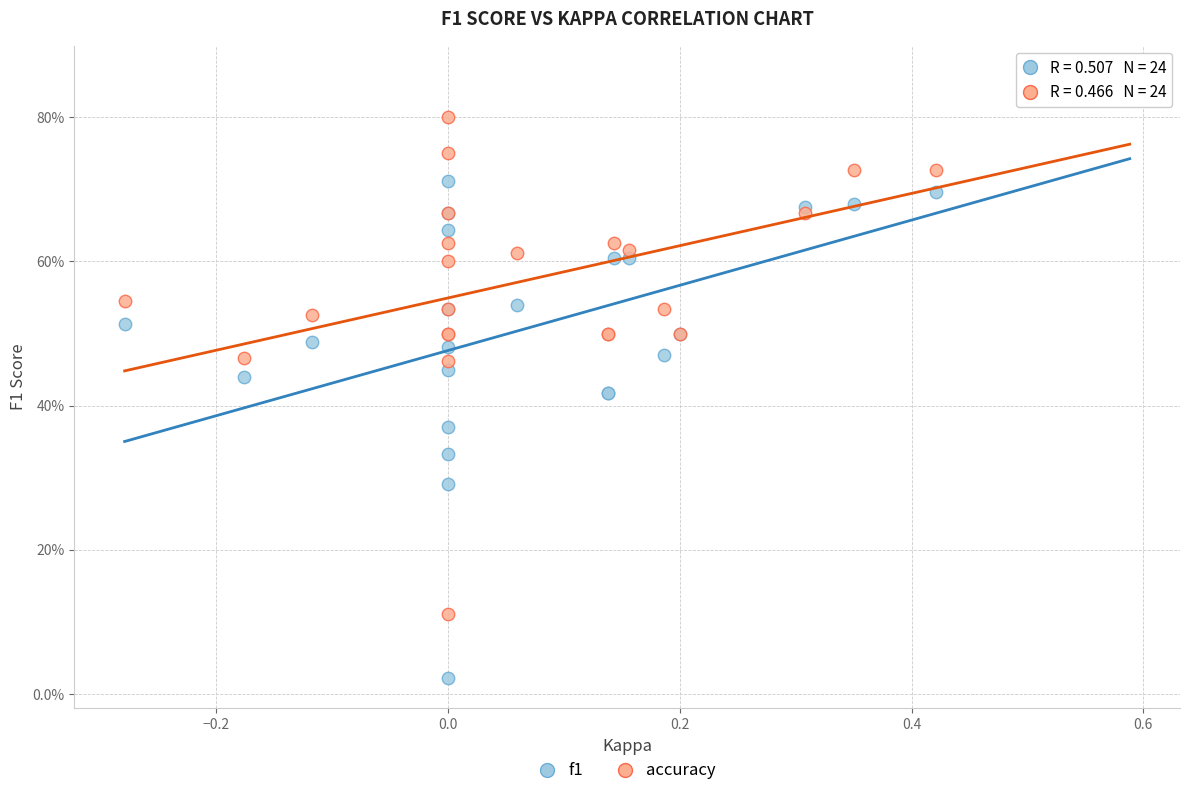

Which series contains the highest Y value?

accuracy